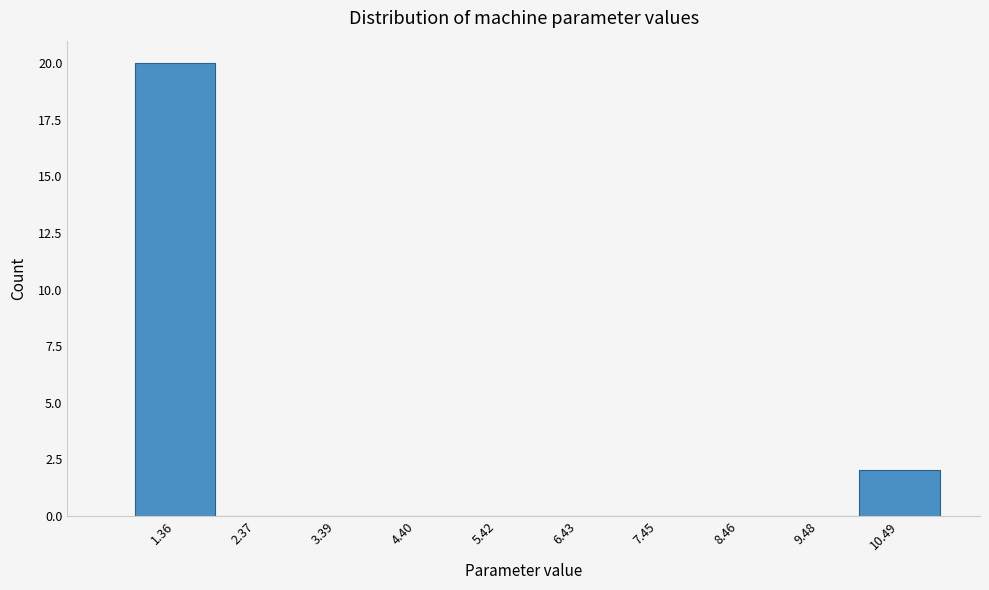

Reading left to right, transcribe this chart: for each bar, give the range it covers on the x-axis and its height. Neither the bar edges nor the heights are printed on the chart, so give them approximately, as read against the axes.

0.8 to 1.8: 20
1.8 to 2.8: 0
2.8 to 3.8: 0
3.8 to 5.0: 0
5.0 to 6.0: 0
6.0 to 7.0: 0
7.0 to 8.0: 0
8.0 to 9.0: 0
9.0 to 10.0: 0
10.0 to 11.0: 2